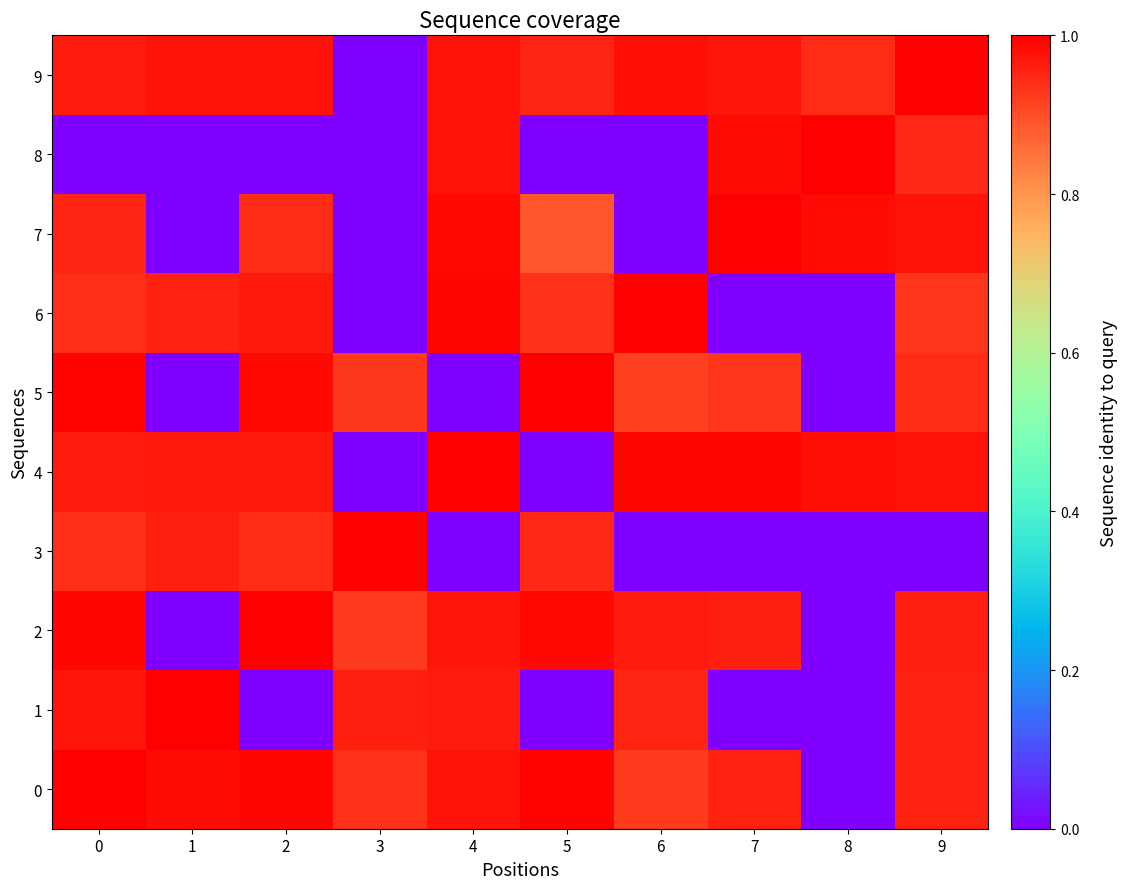

What is the total value across all series at 8?

3.9